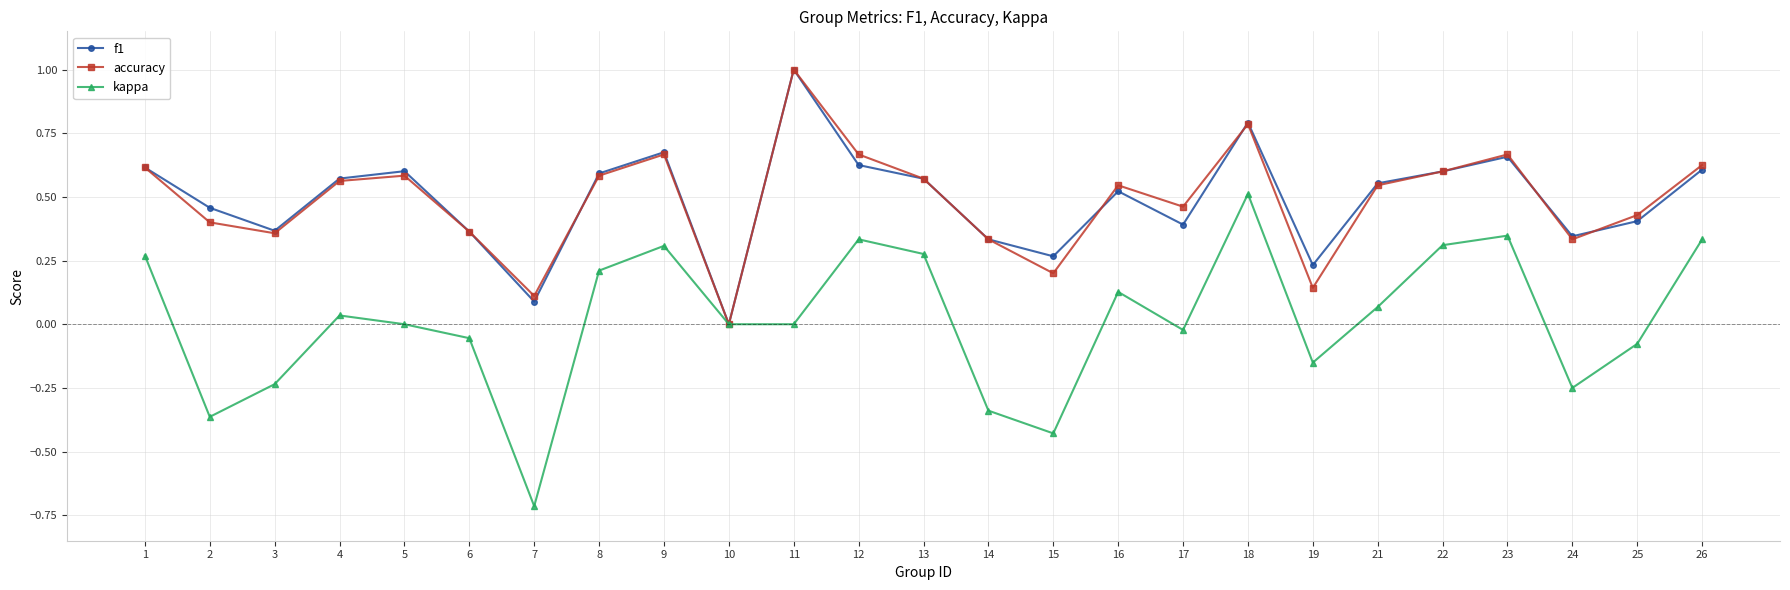

What is the total value across all series at 26?

1.6